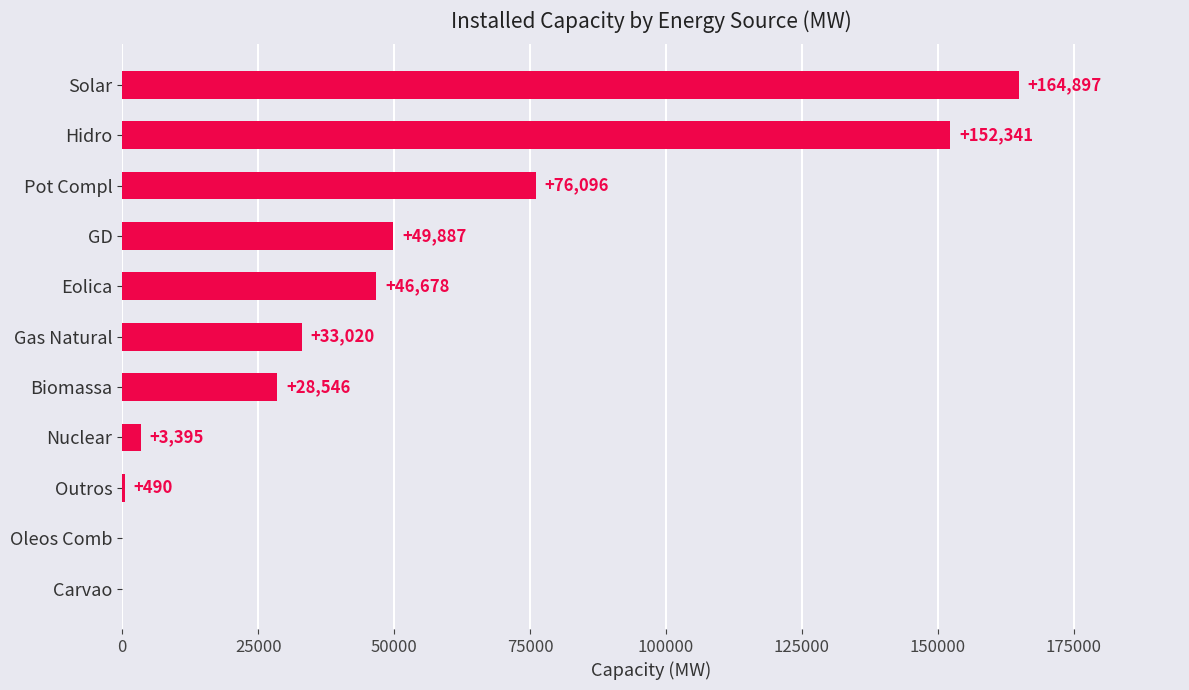

How many categories are shown in the chart?

11